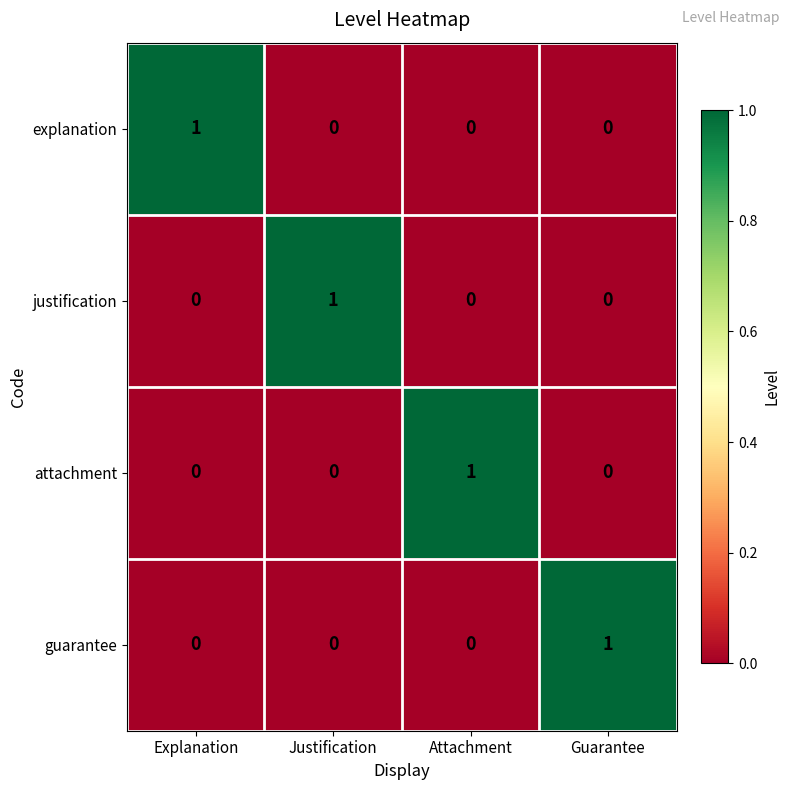

Count the number of categories in the chart.

4